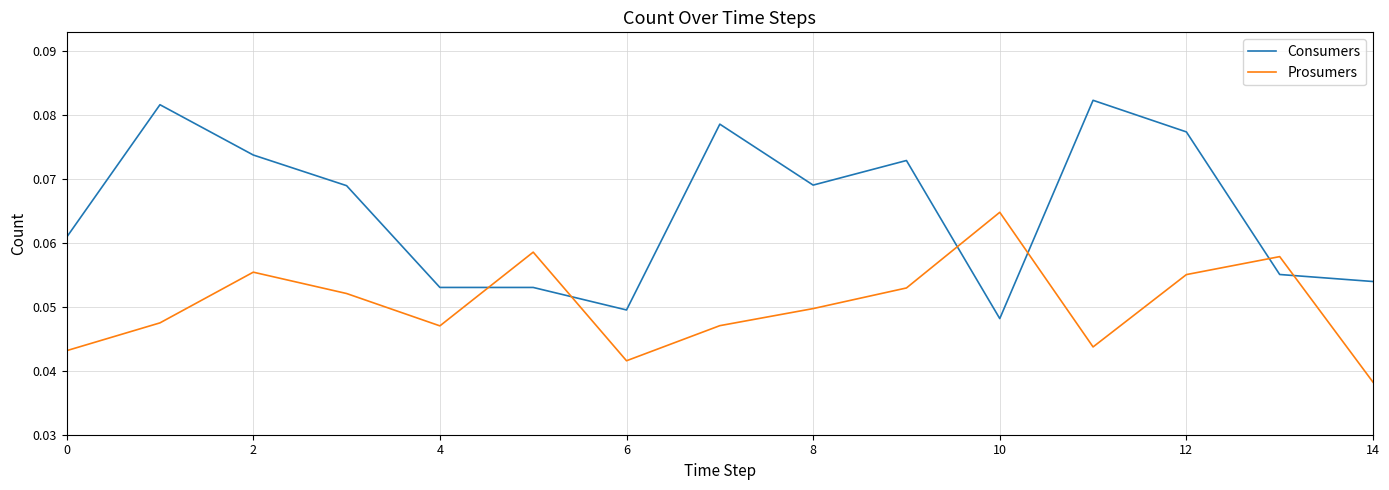

Rank the series by their average value, from highest to lowest.

Consumers, Prosumers